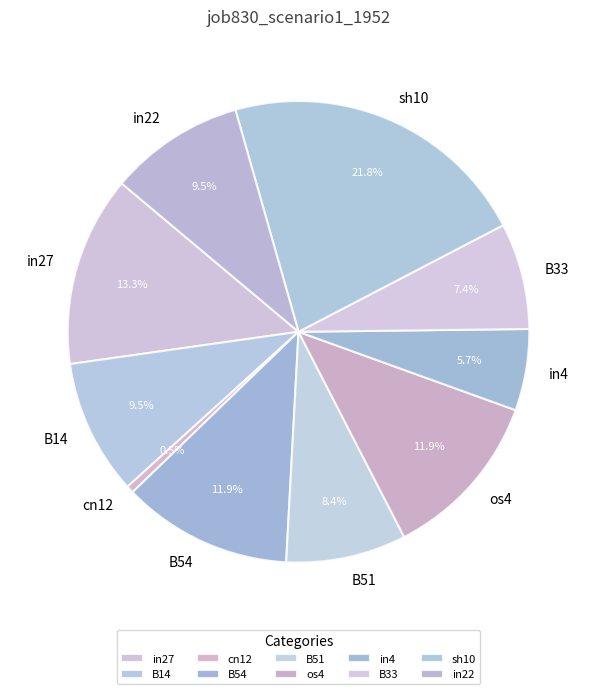

To the nearest percent, what percentage of the pie is sh10?

22%